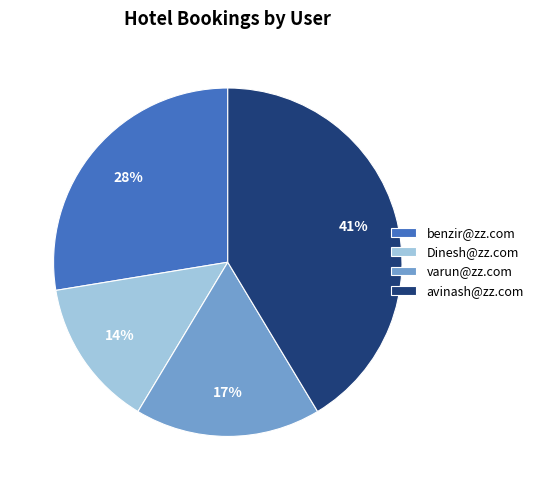

To the nearest percent, what is the combined percentage of benzir@zz.com and varun@zz.com?

45%